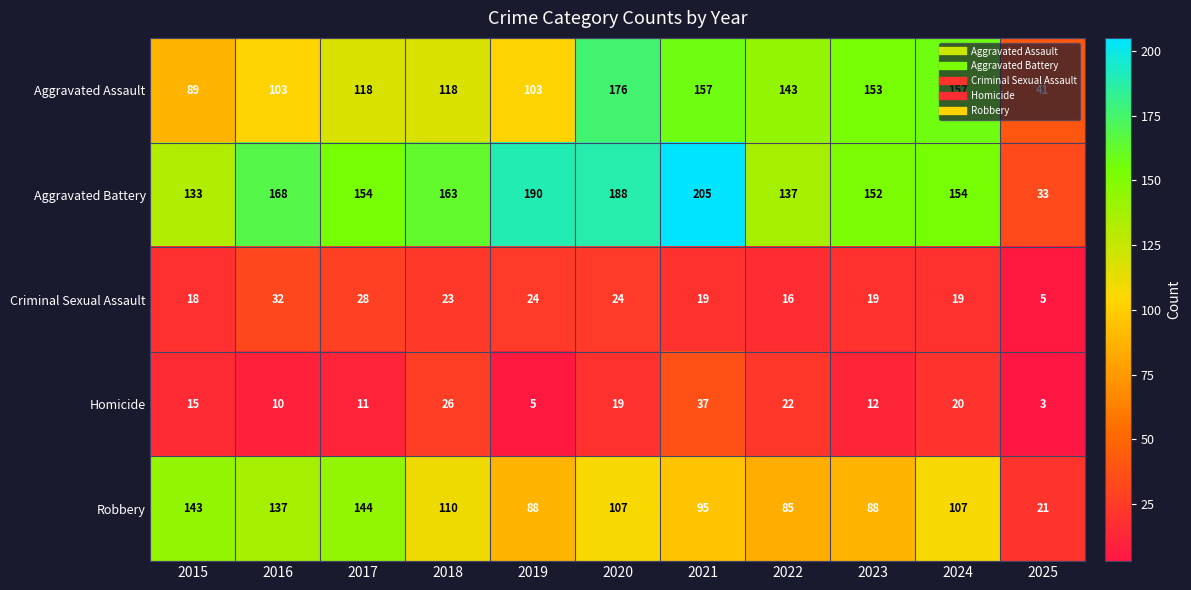

What is the minimum value shown in the chart?

3